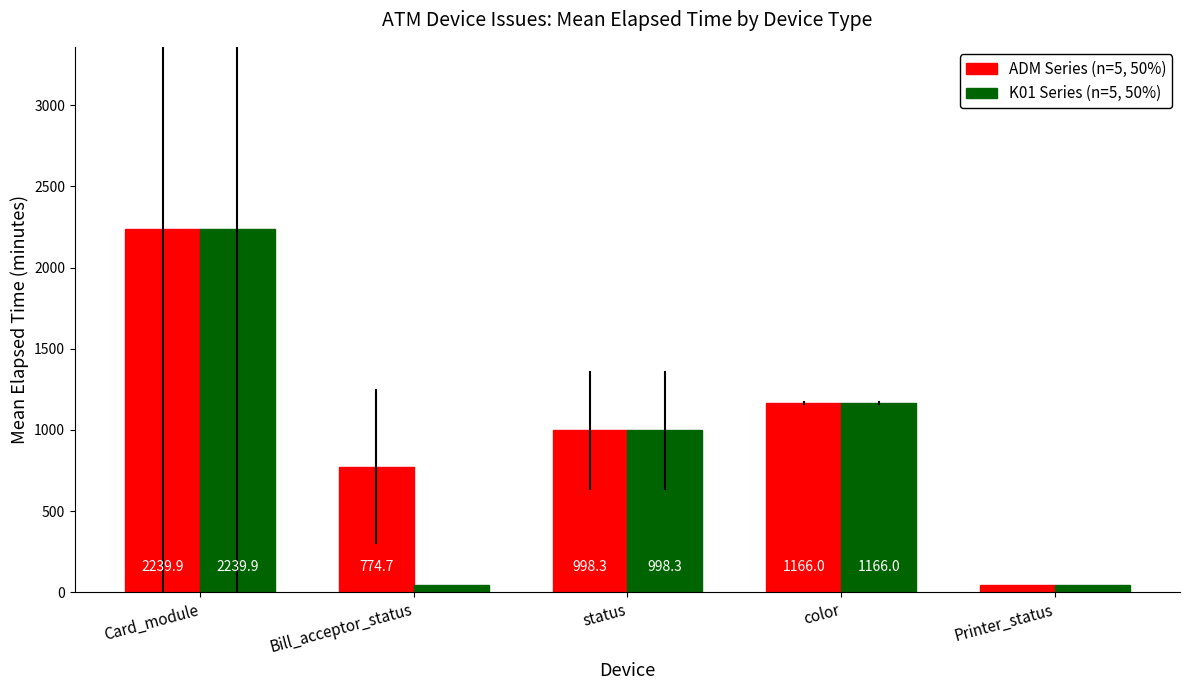

How many series are shown in this chart?

2